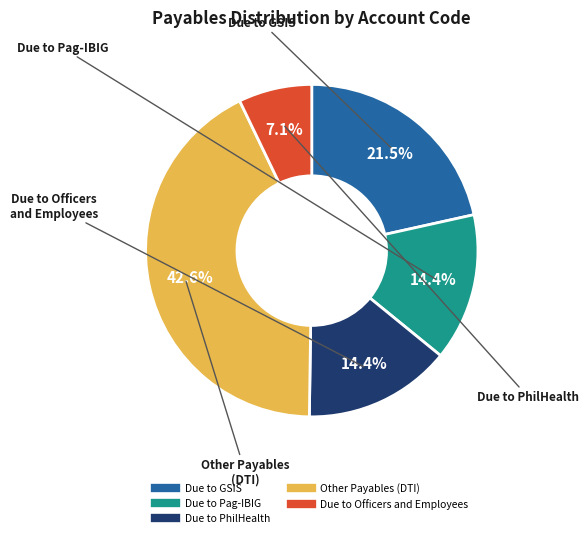

How many segments does this pie chart have?

5